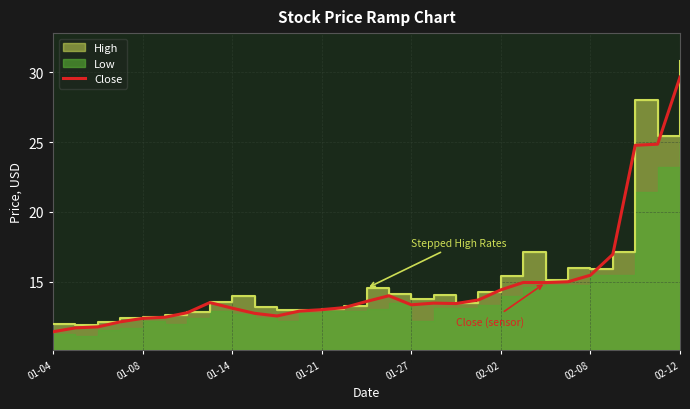

The value of Close at 02-02 is 23.7. True or false?

False